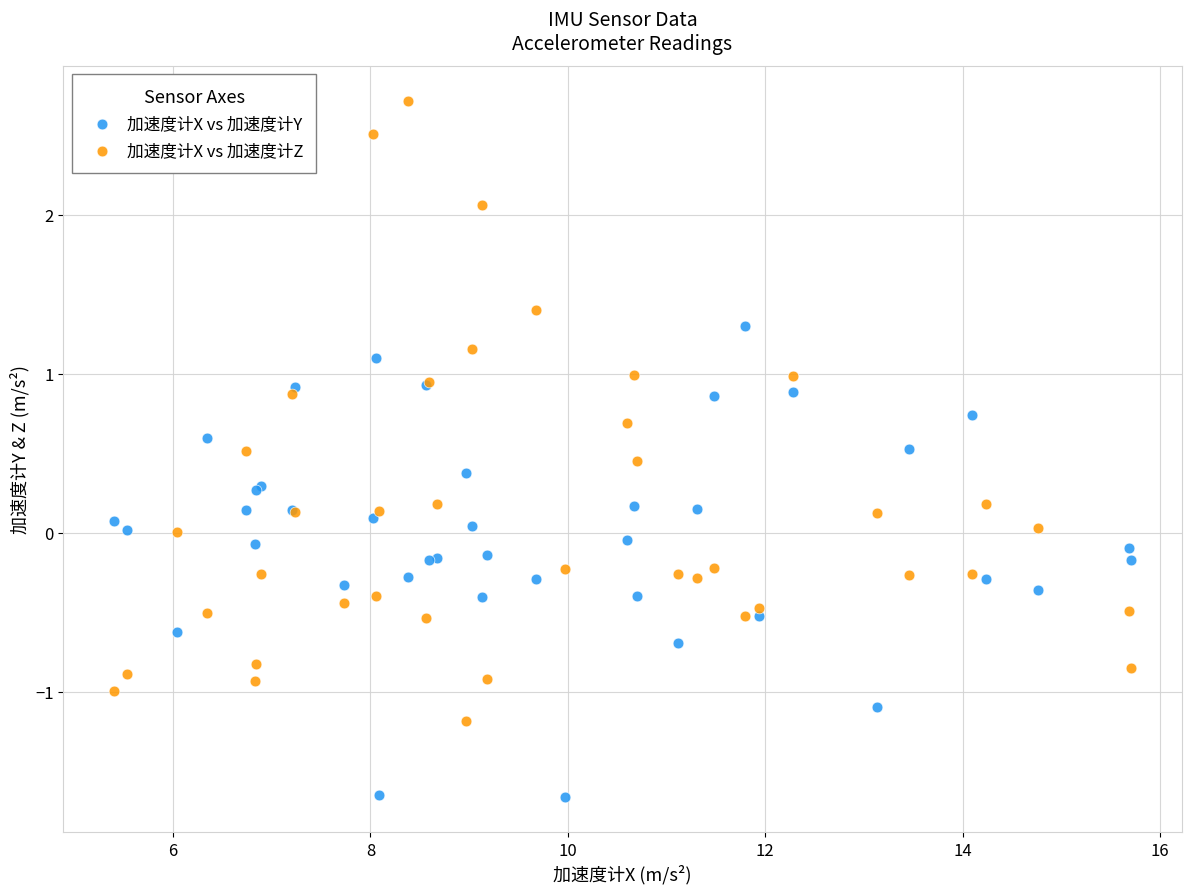

Which series contains the lowest Y value?

加速度计X vs 加速度计Y